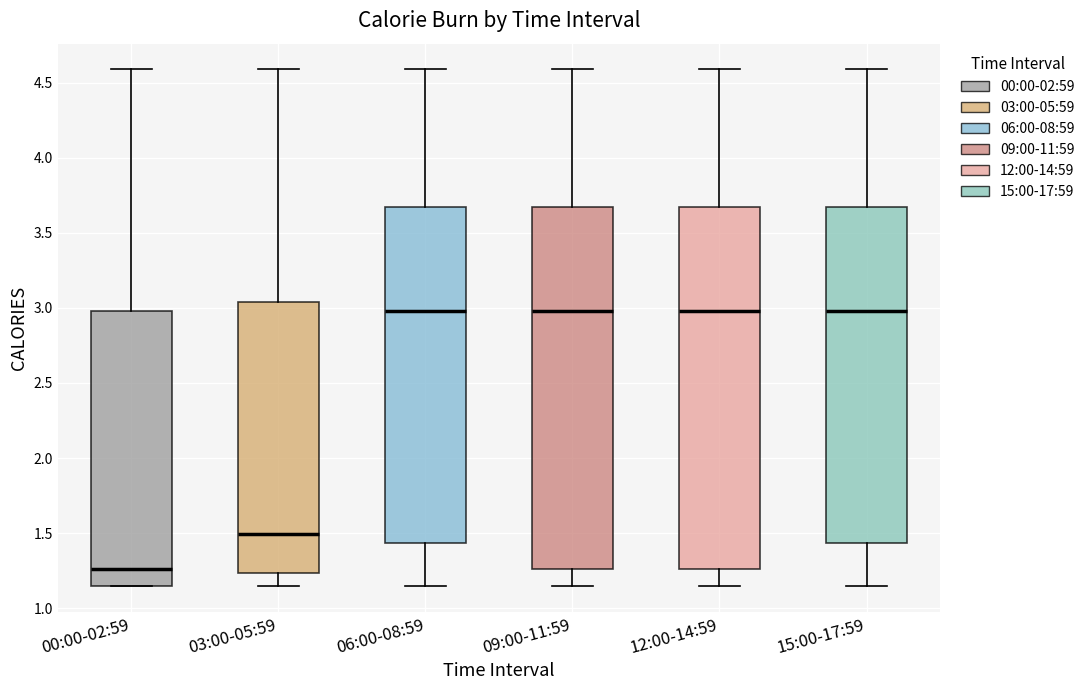

Where is the lower edge of the box for 09:00-11:59 on the y-axis? The values are not printed on the chart, so give them approximately, as read against the axis.

1.25